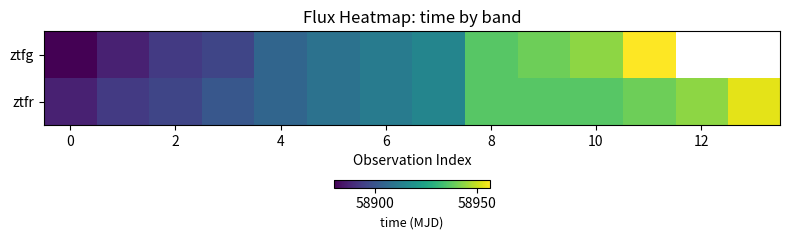

What is the total value across all series at 9?

117876.0